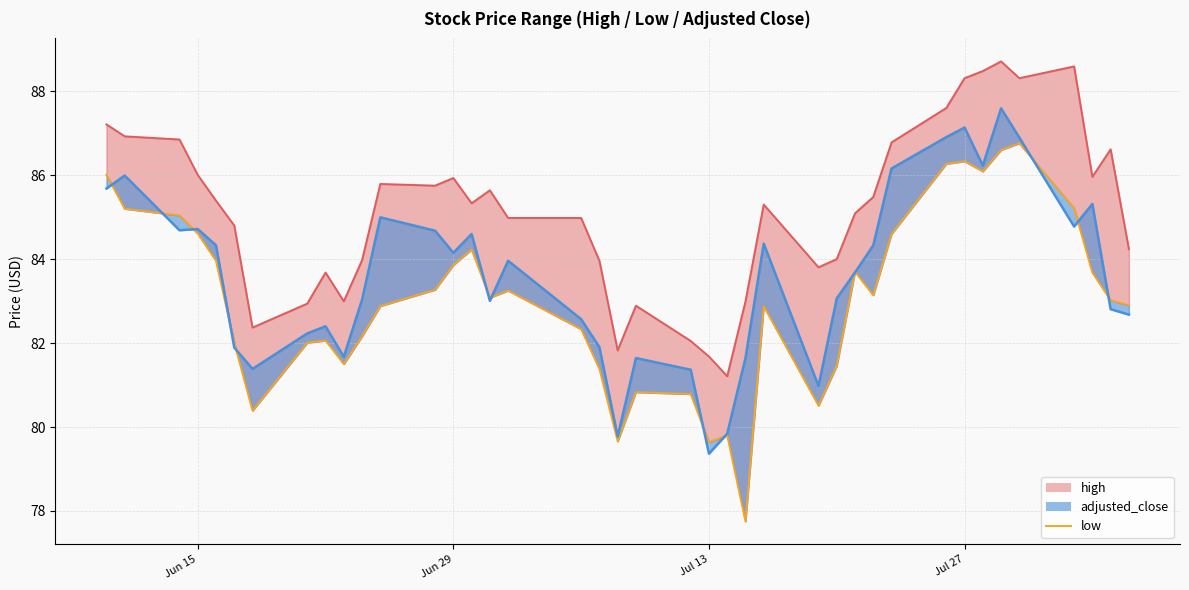

How many points are lower than both their immediate neighbors (excluding endpoints)?

9